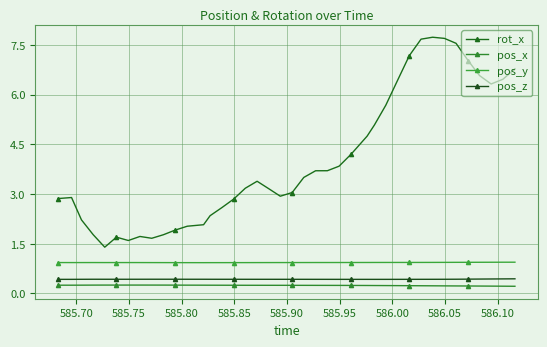

What is the smallest value displayed?

0.2